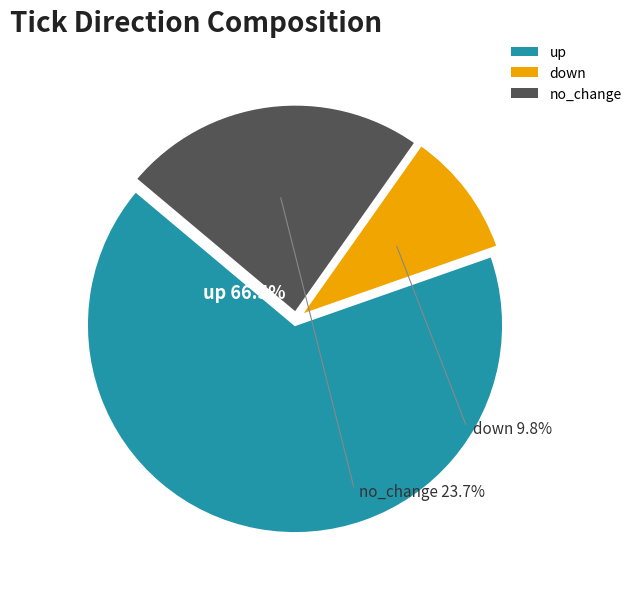

Rank the categories by value from lowest to highest.

down, no_change, up